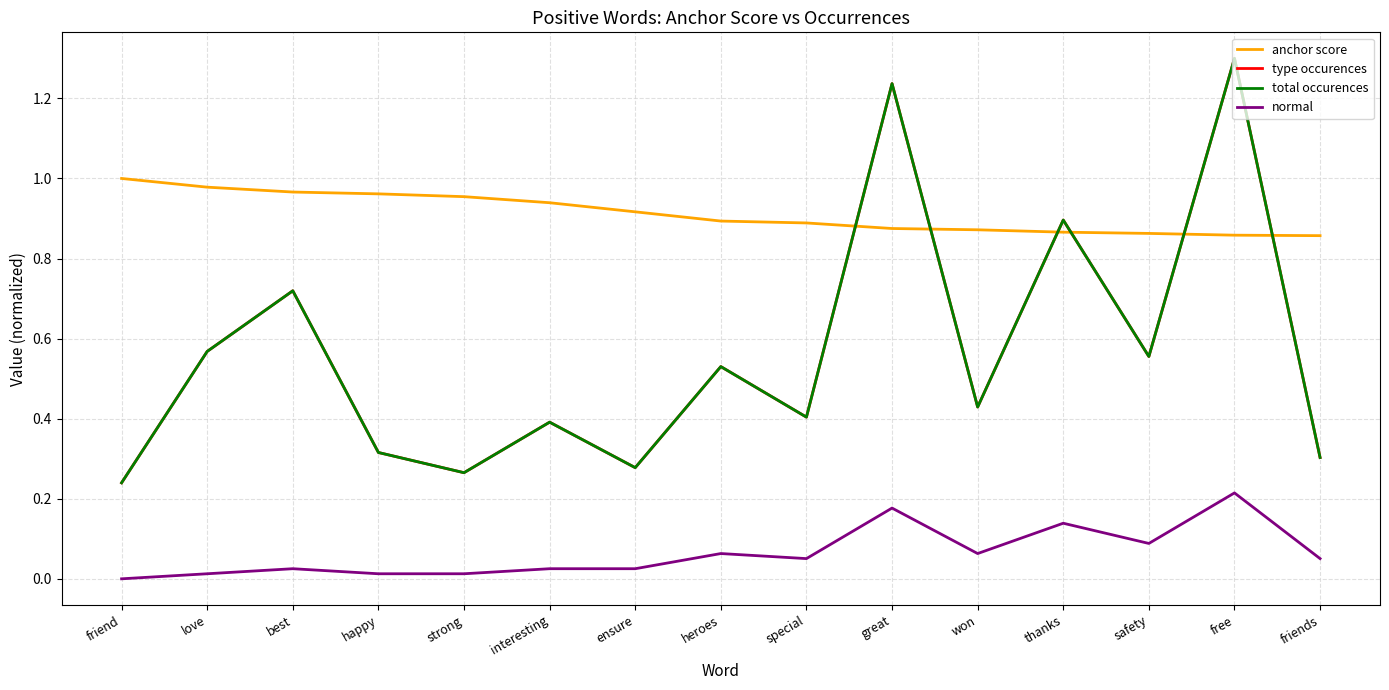

True or false: type occurences and normal intersect in this chart.

False